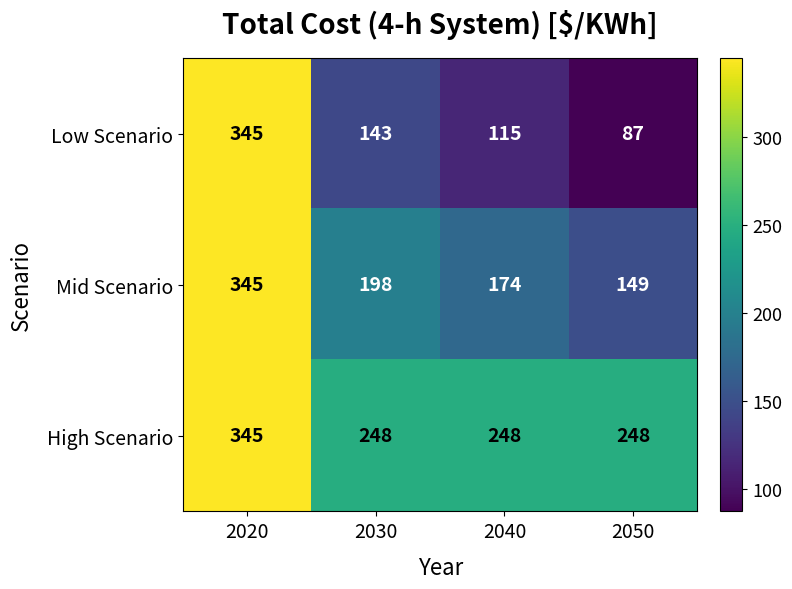

How many data points in Low Scenario are less than 143?

2